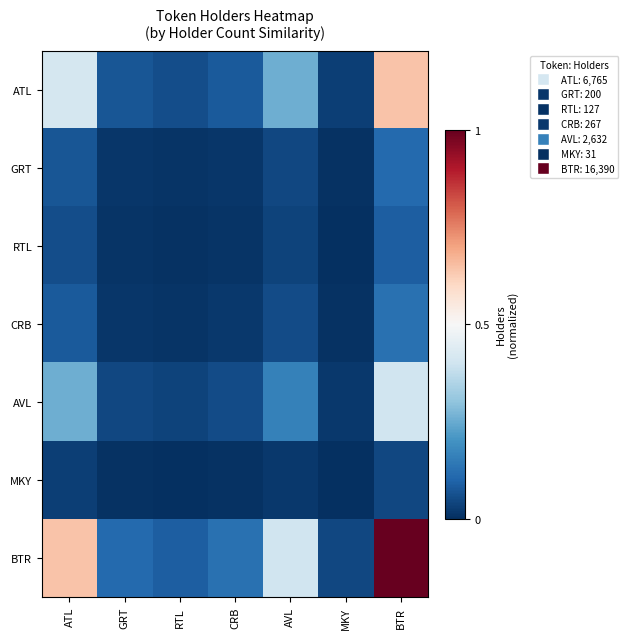

Which series has the largest range (max minus min)?

BTR